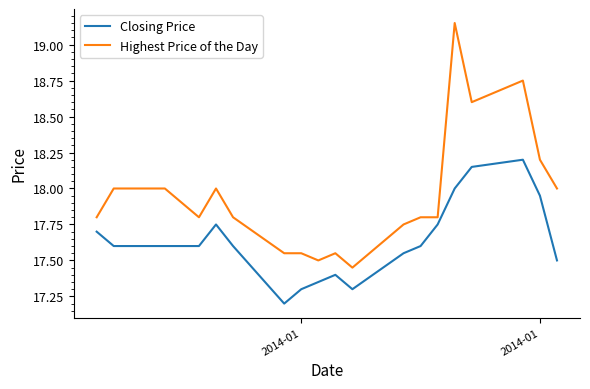

Which series has the largest range (max minus min)?

Highest Price of the Day